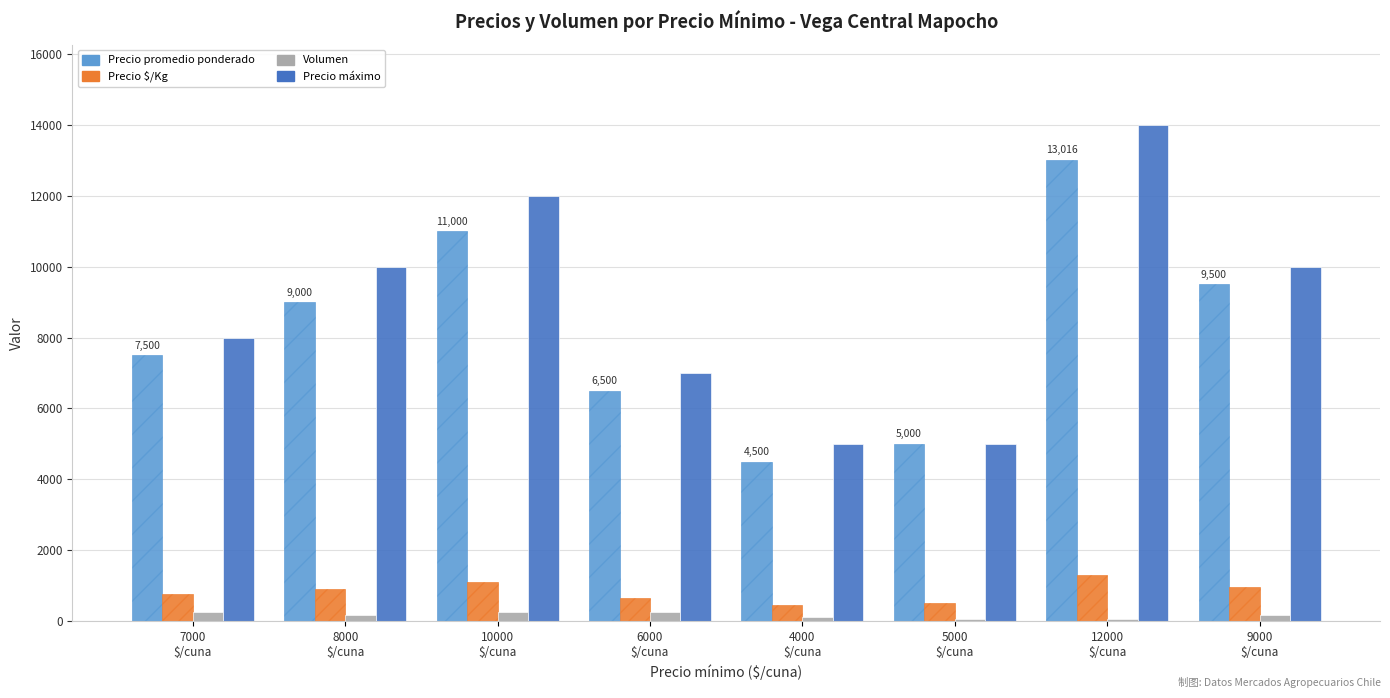

Which series has the largest range (max minus min)?

Precio máximo